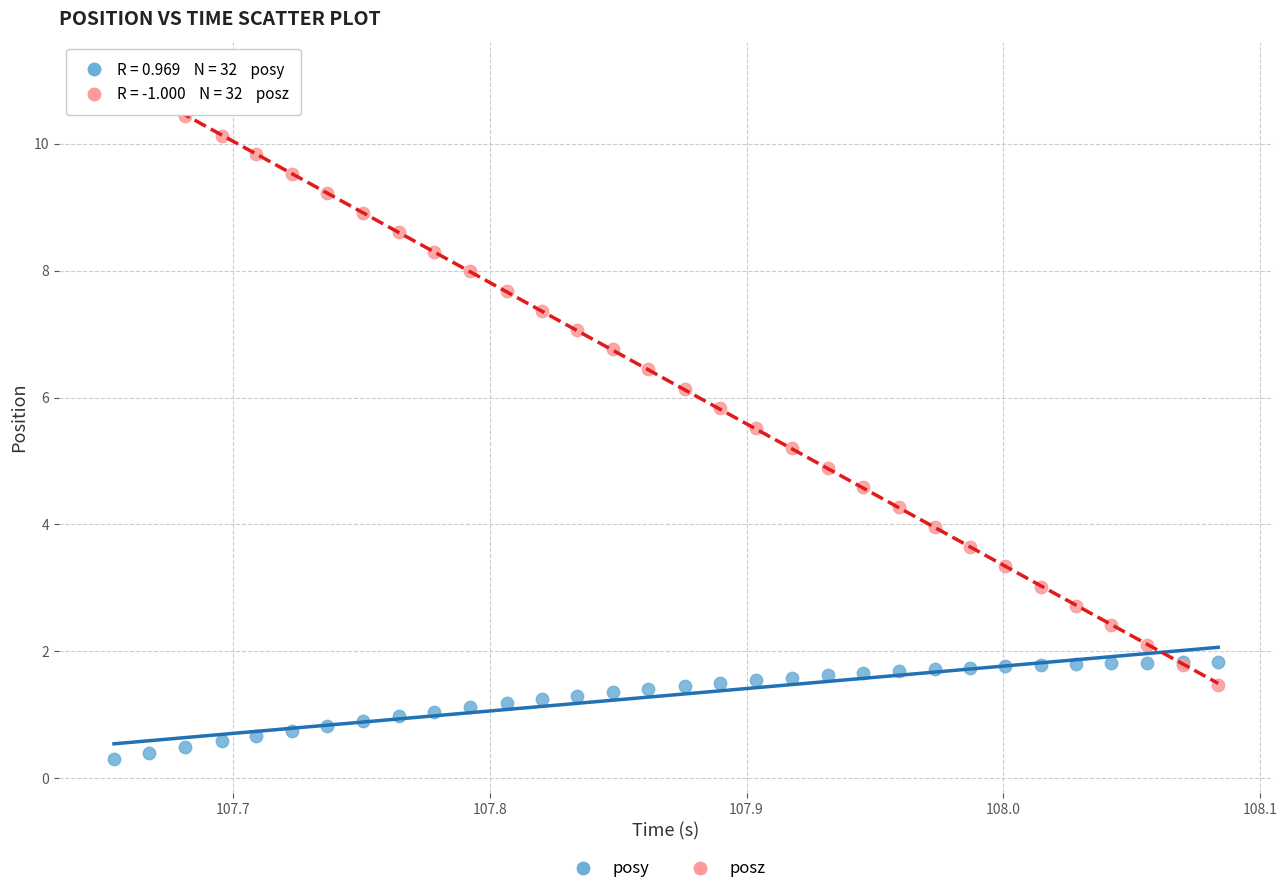

Which series has the widest spread of Y values?

posz